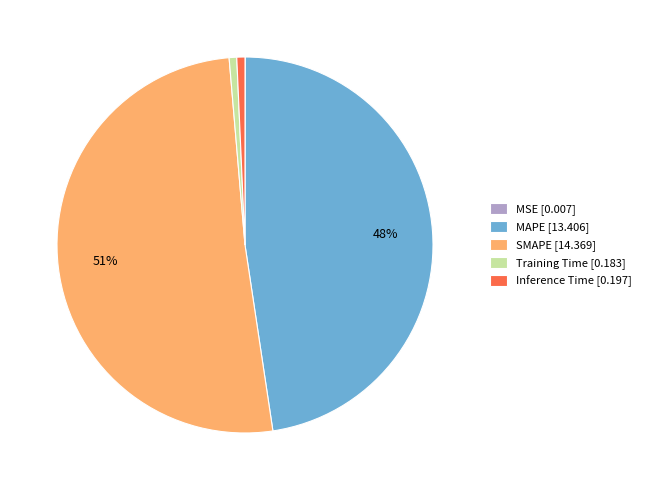

To the nearest percent, what is the average slice percentage?

20%